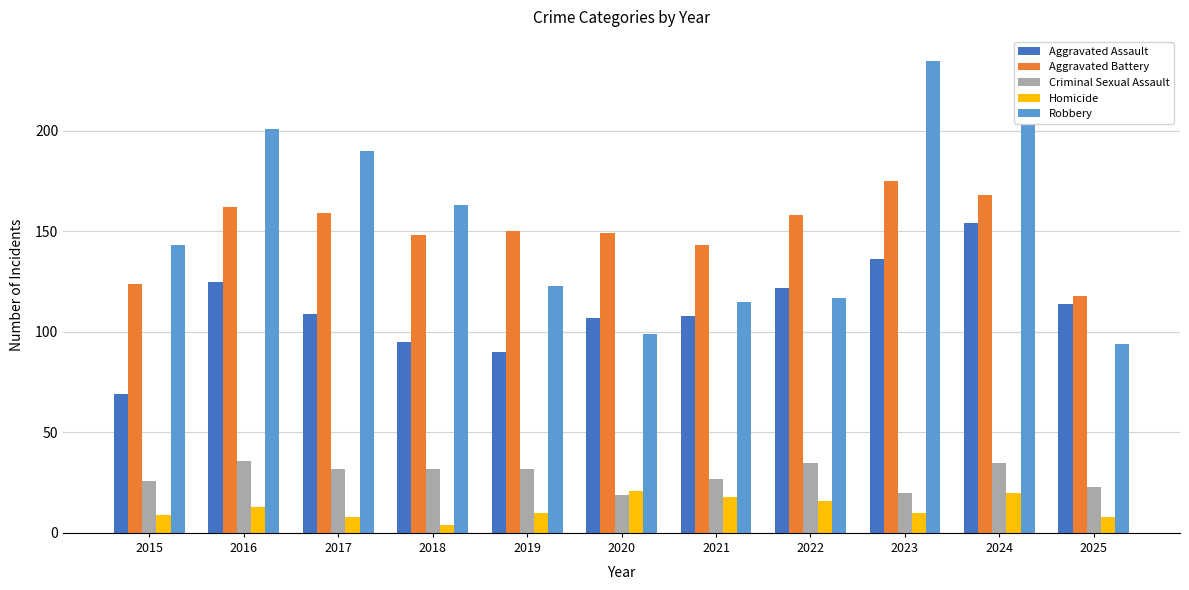

Which series has the widest spread of values?

Robbery